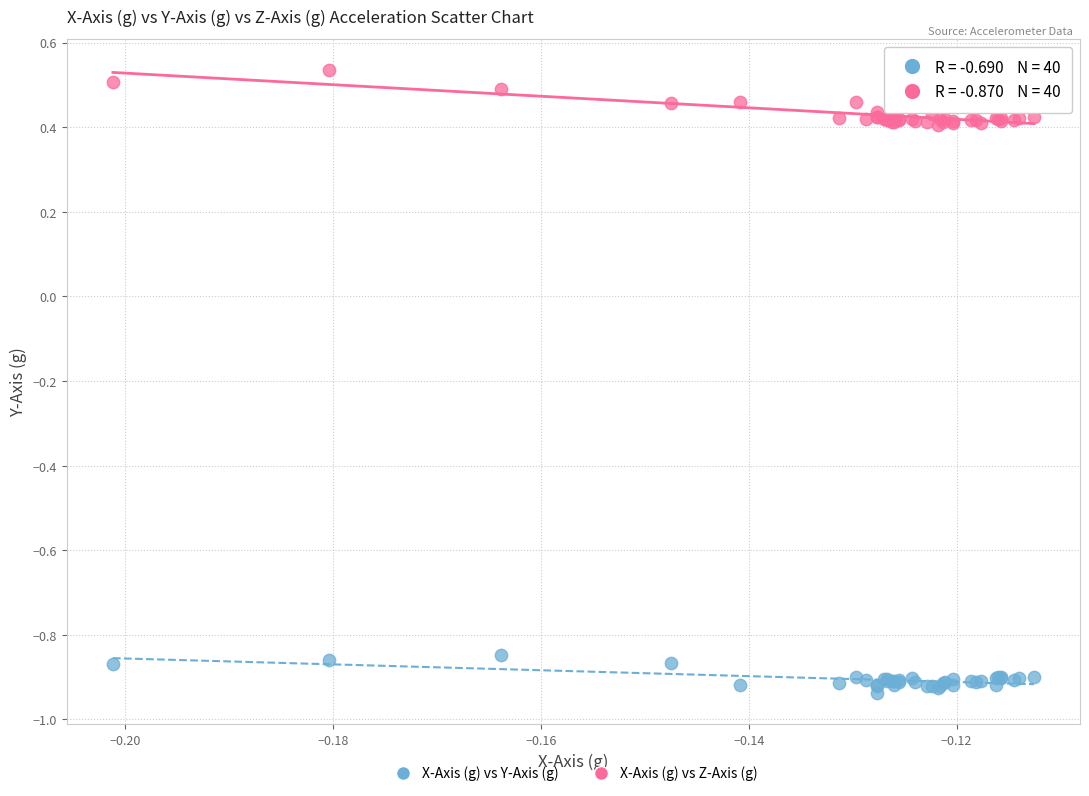

What are all the series names shown in the legend?

X-Axis (g) vs Y-Axis (g), X-Axis (g) vs Z-Axis (g)